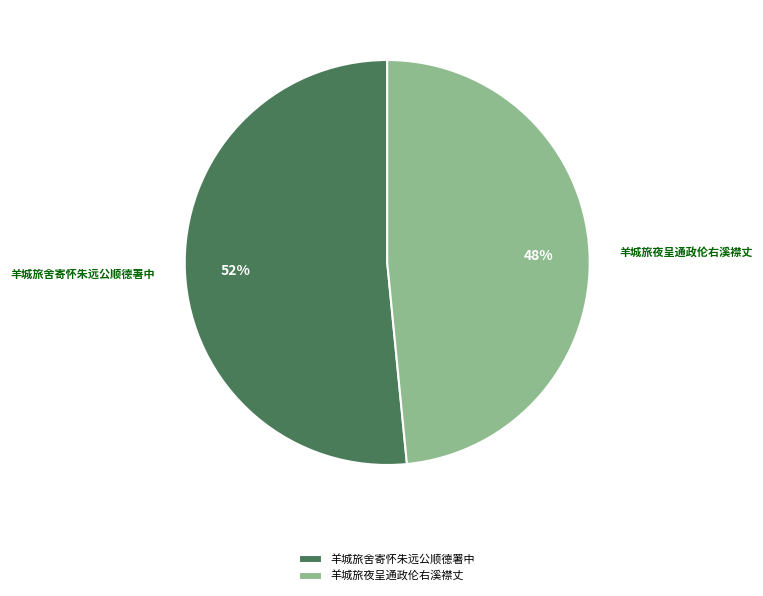

What is the smallest slice in the pie chart?

羊城旅夜呈通政伦右溪襟丈